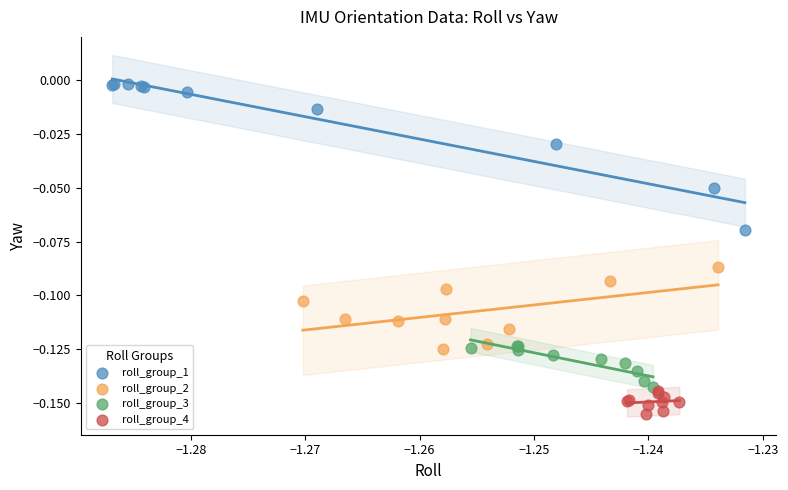

Which series reaches the minimum Y coordinate?

roll_group_4